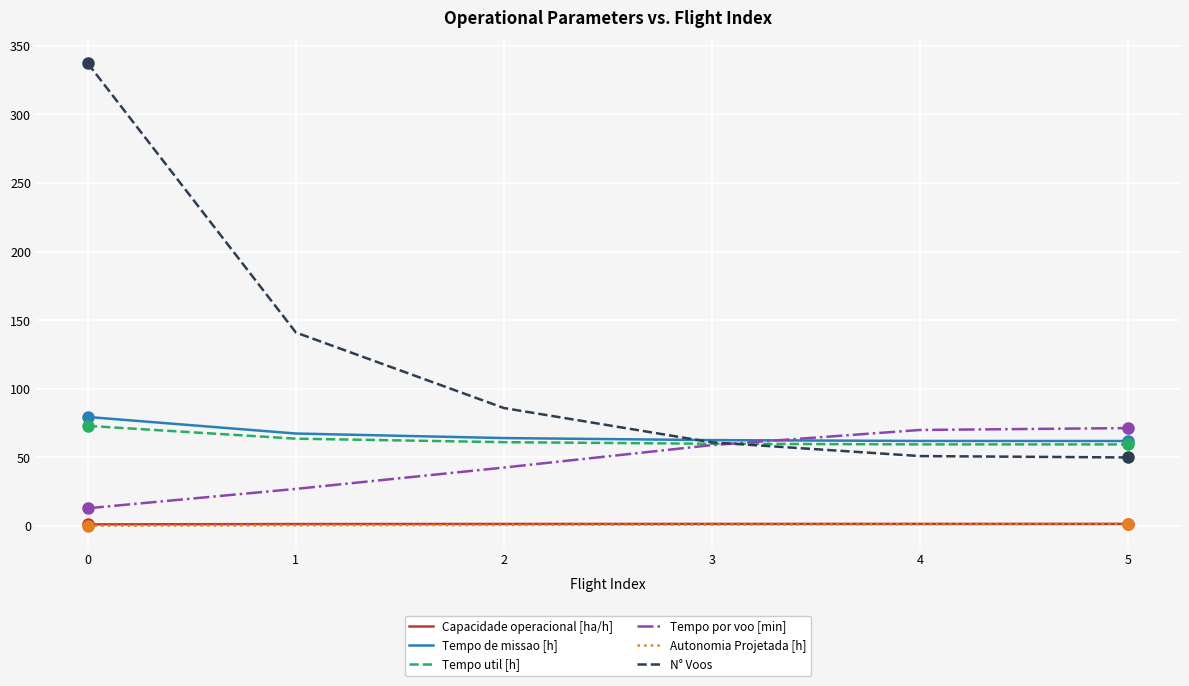

True or false: Tempo util [h] has a value of 107.7 at 0.

False